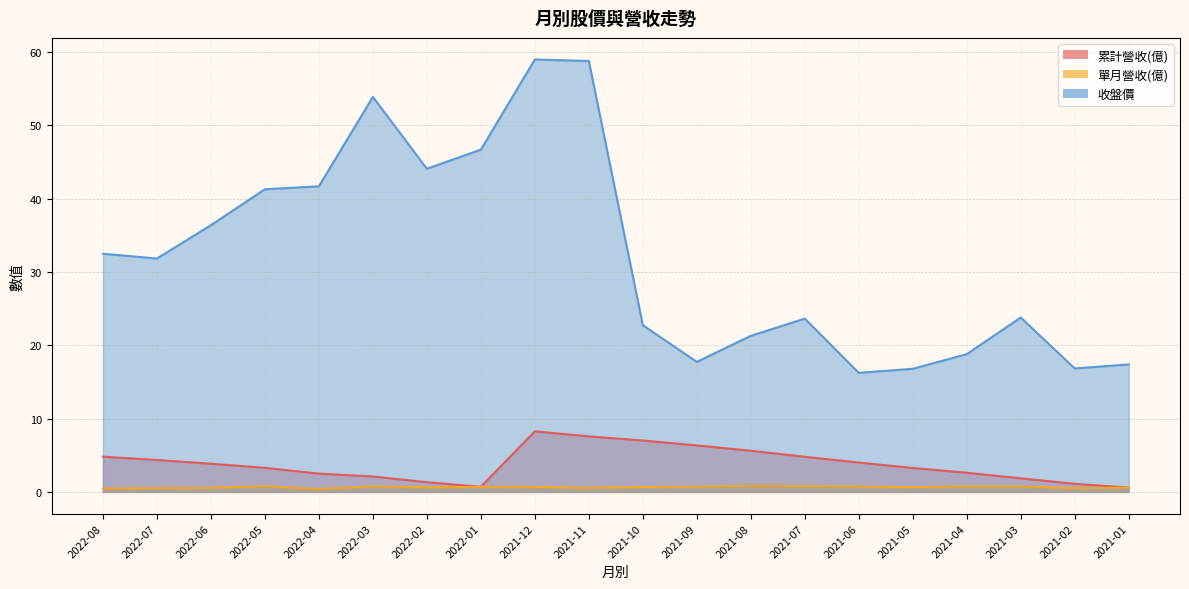

What is the spread (max minus min) of values at 2021-06?

15.5